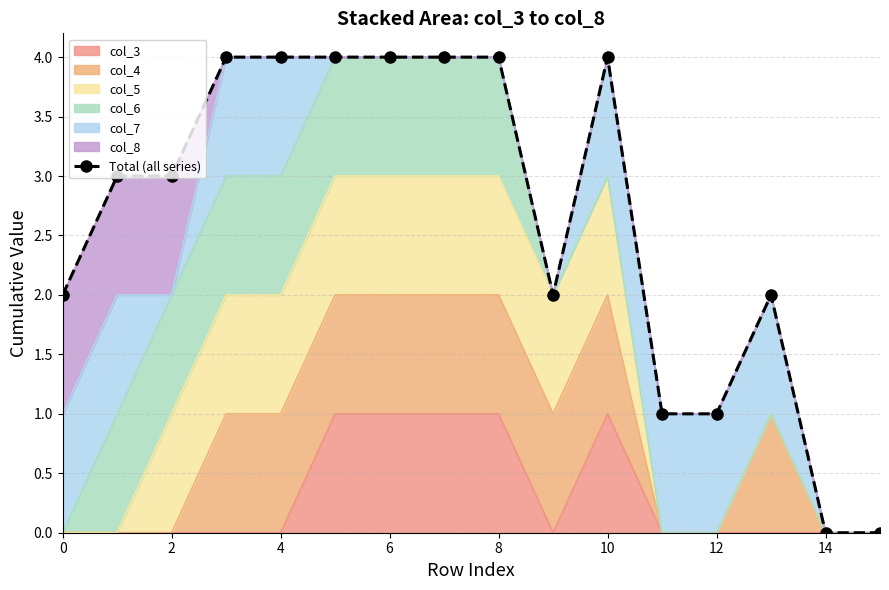

The value at 2 is 3. True or false?

True